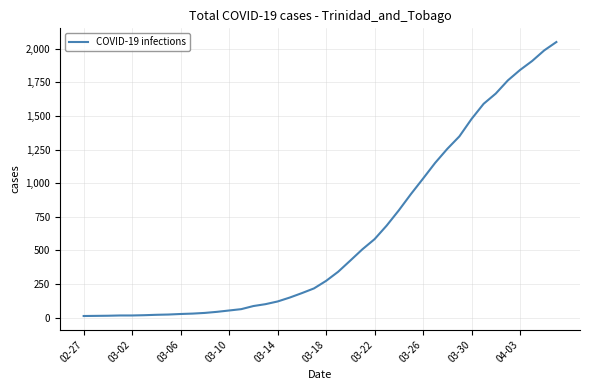

What is the greatest value displayed?

2049